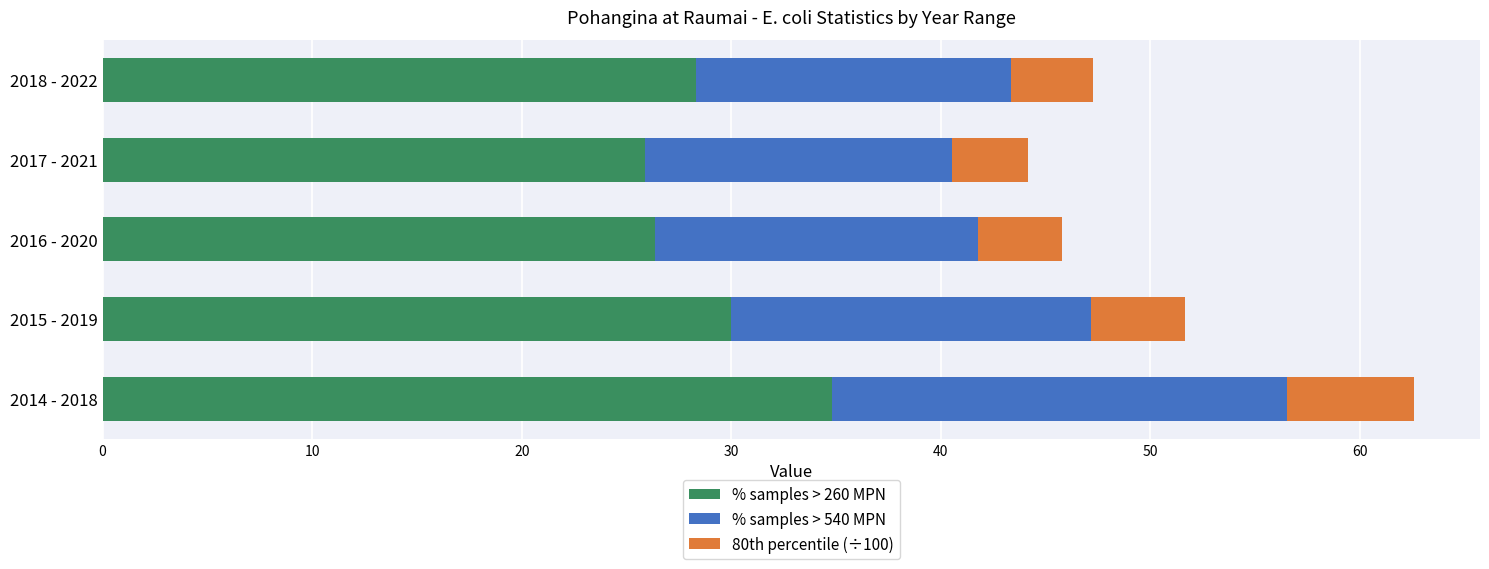

The % samples > 260 MPN series shows 34.8 at 2014 - 2018. True or false?

True